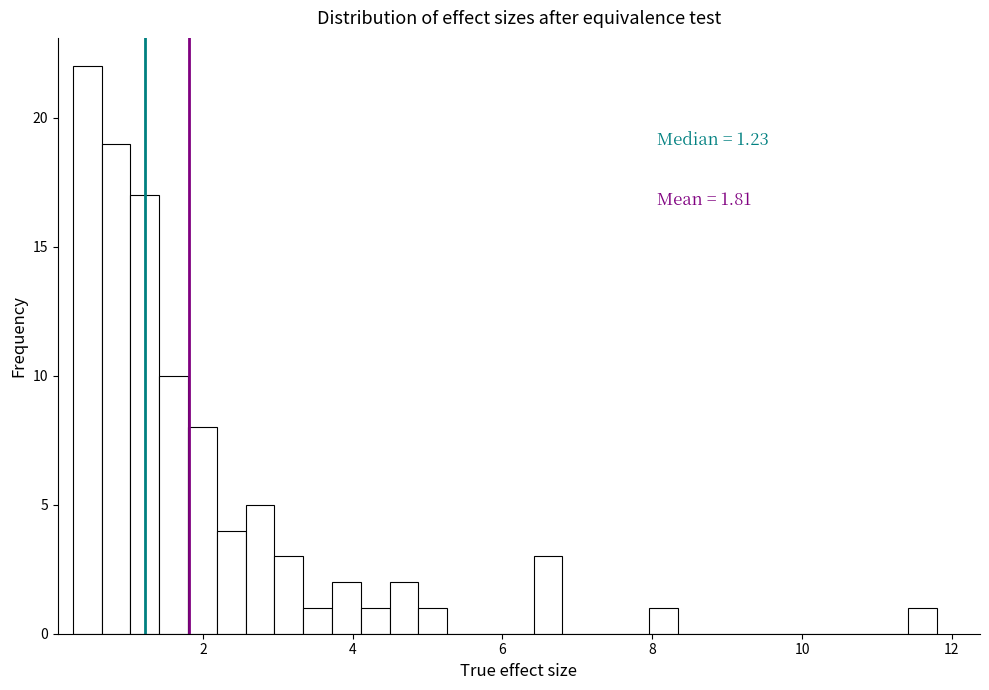

Around what value on the x-axis is the tallest bar? Give the approximate position of its centre, as read against the axis.

0.4